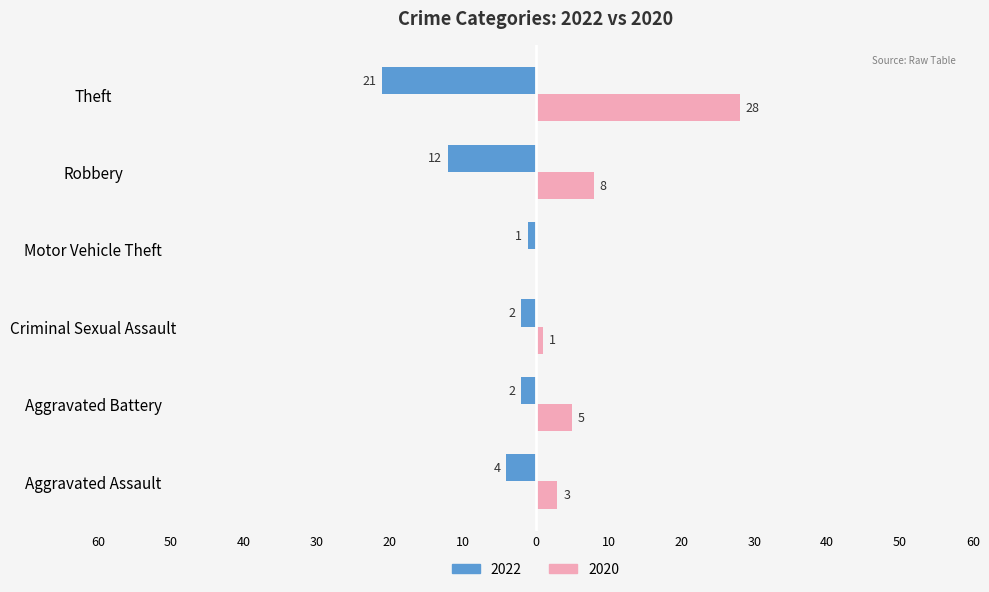

What position from the left is Criminal Sexual Assault?

3